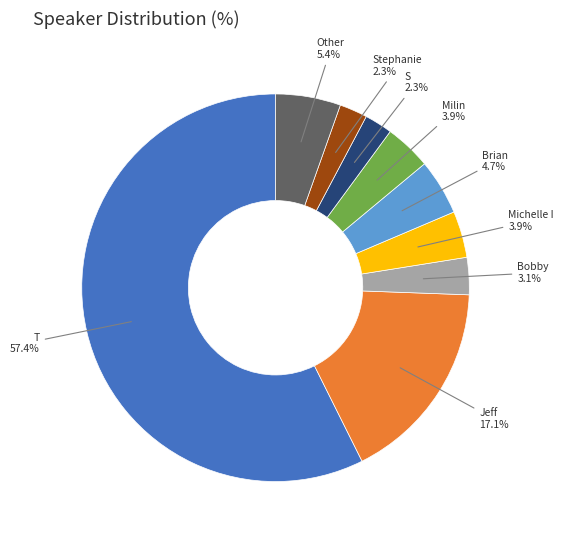

How many segments does this pie chart have?

9